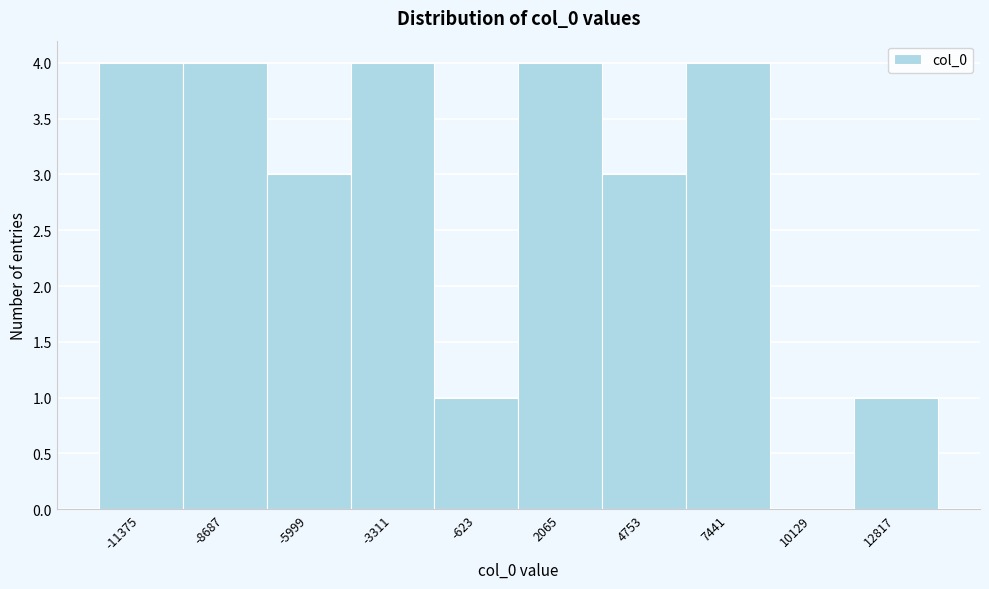

Reading left to right, extract all data points from this chart.

-11375=4	-8687=4	-5999=3	-3311=4	-623=1	2065=4	4753=3	7441=4	10129=0	12817=1